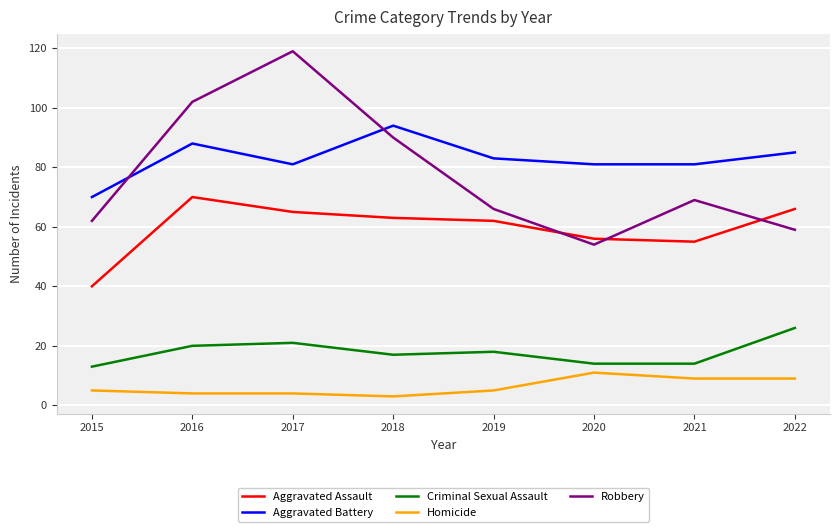

The value of Aggravated Battery at 2022 is 148. True or false?

False